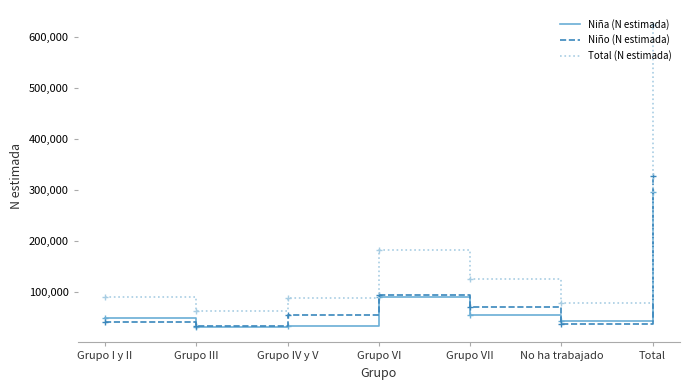

What is the minimum value shown in the chart?

29974